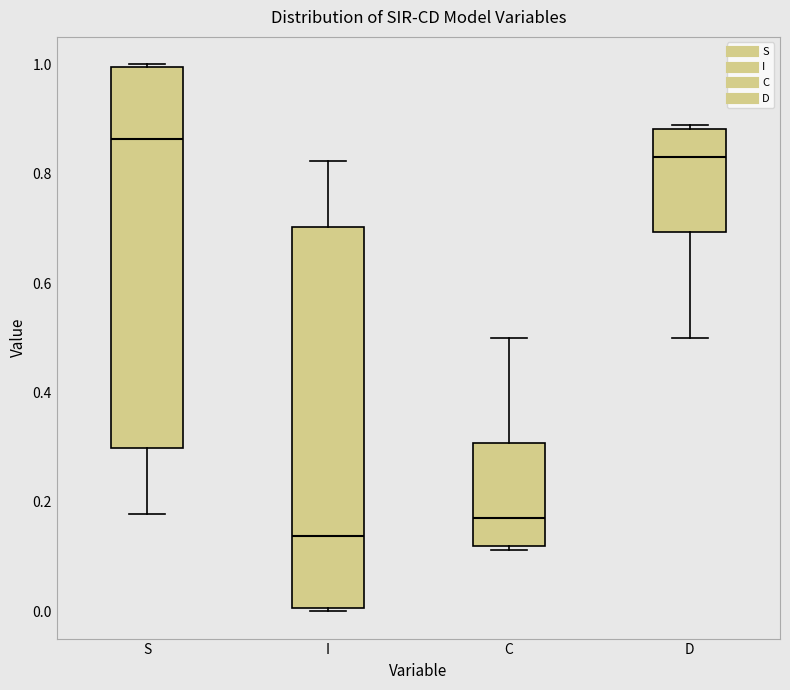

Which box has the lowest median line?

I